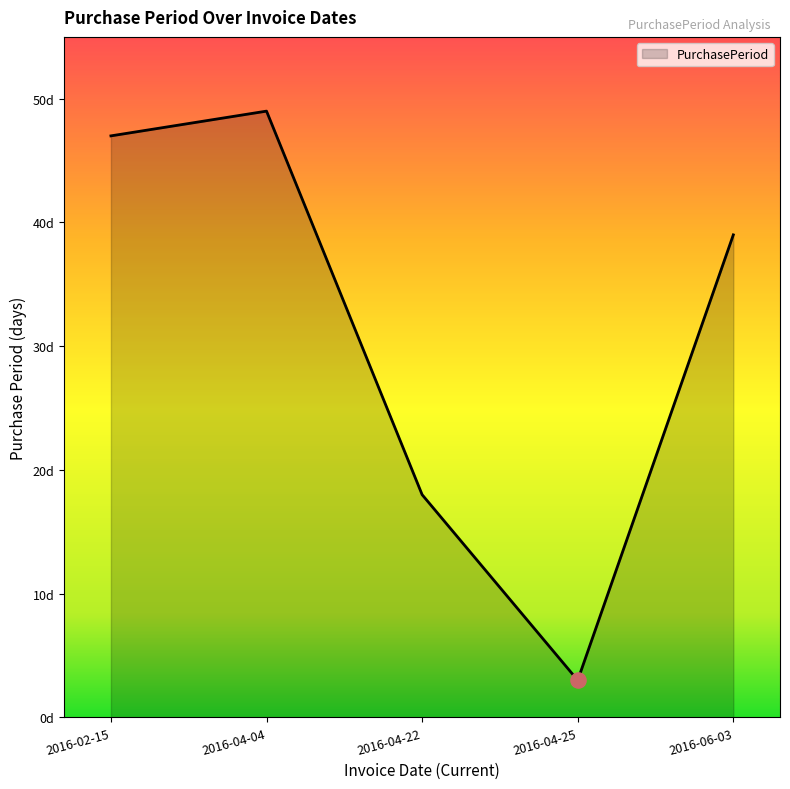

Which has a higher value, 2016-04-22 or 2016-02-15?

2016-02-15